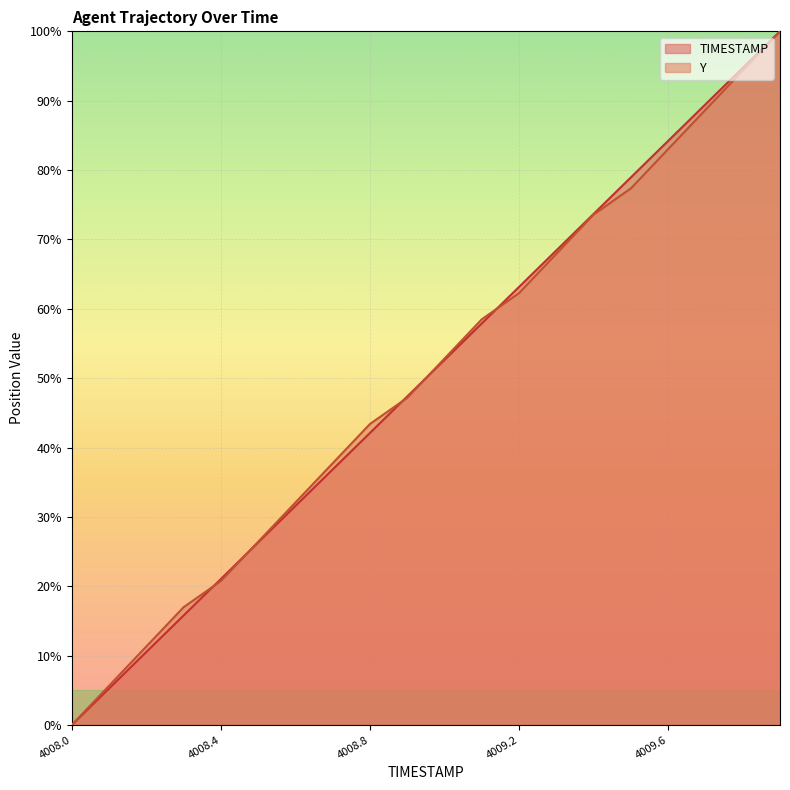

Reading left to right, list all the values displayed in this chart.

TIMESTAMP: 0.0	5.3	10.5	15.8	21.1	26.3	31.6	36.8	42.1	47.4	52.6	57.9	63.2	68.4	73.7	78.9	84.2	89.5	94.7	100.0
Y: 0.0	5.7	11.3	17.0	20.8	26.4	32.1	37.7	43.4	47.2	52.8	58.5	62.3	67.9	73.6	77.4	83.0	88.7	94.3	100.0